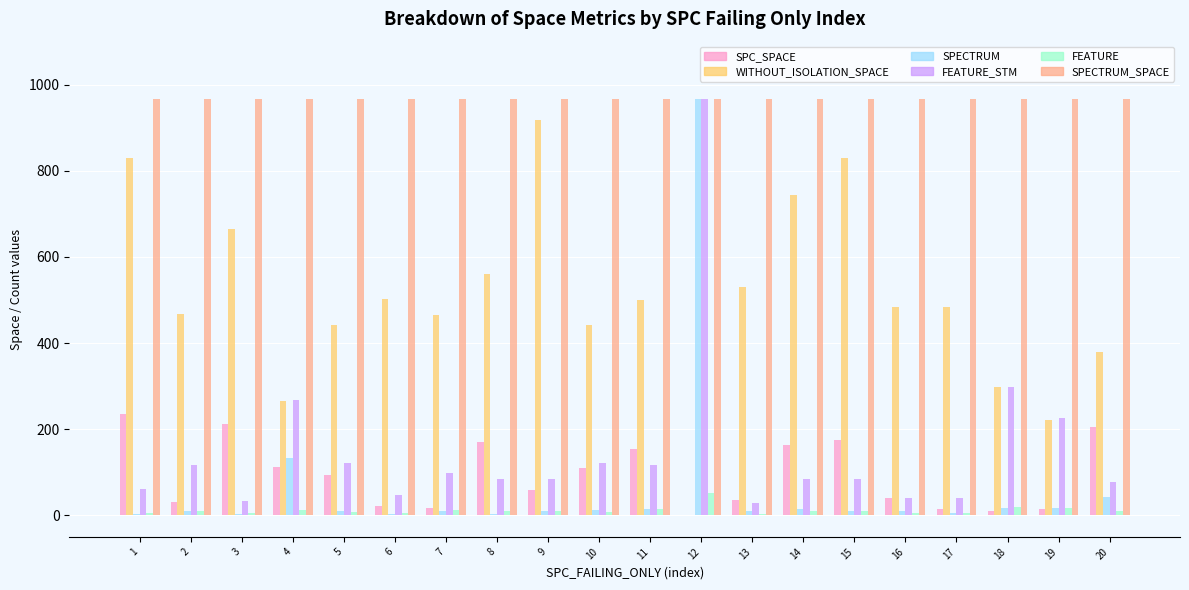

Which series has the largest total across all categories?

SPECTRUM_SPACE